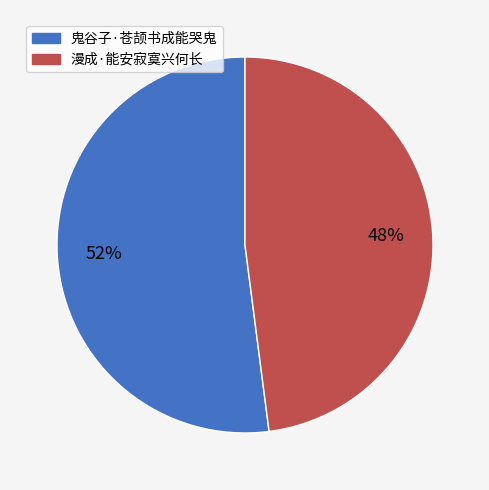

Is there any slice that represents more than half of the pie?

Yes